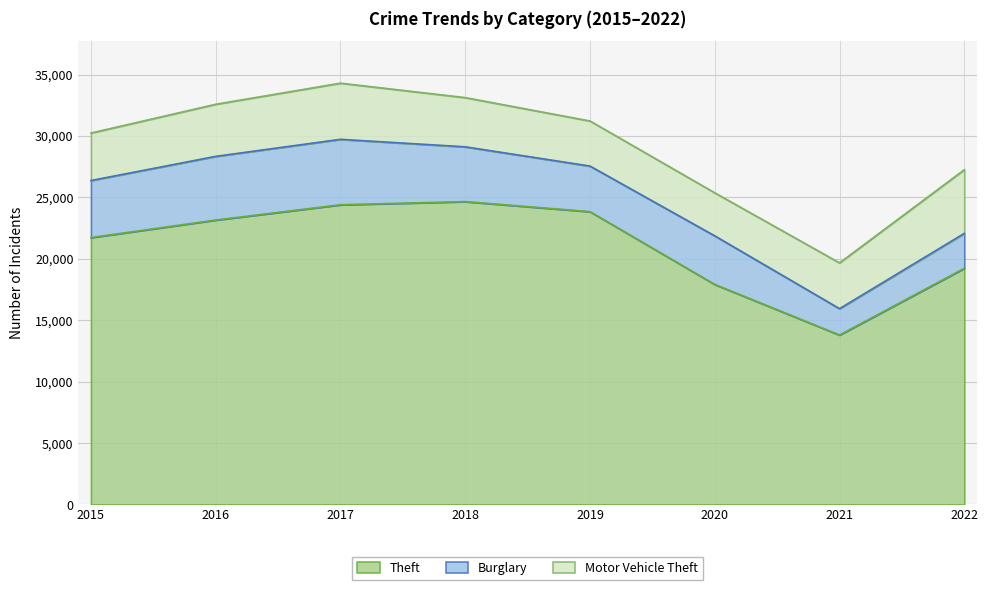

The value of Burglary at 2021 is 563. True or false?

False